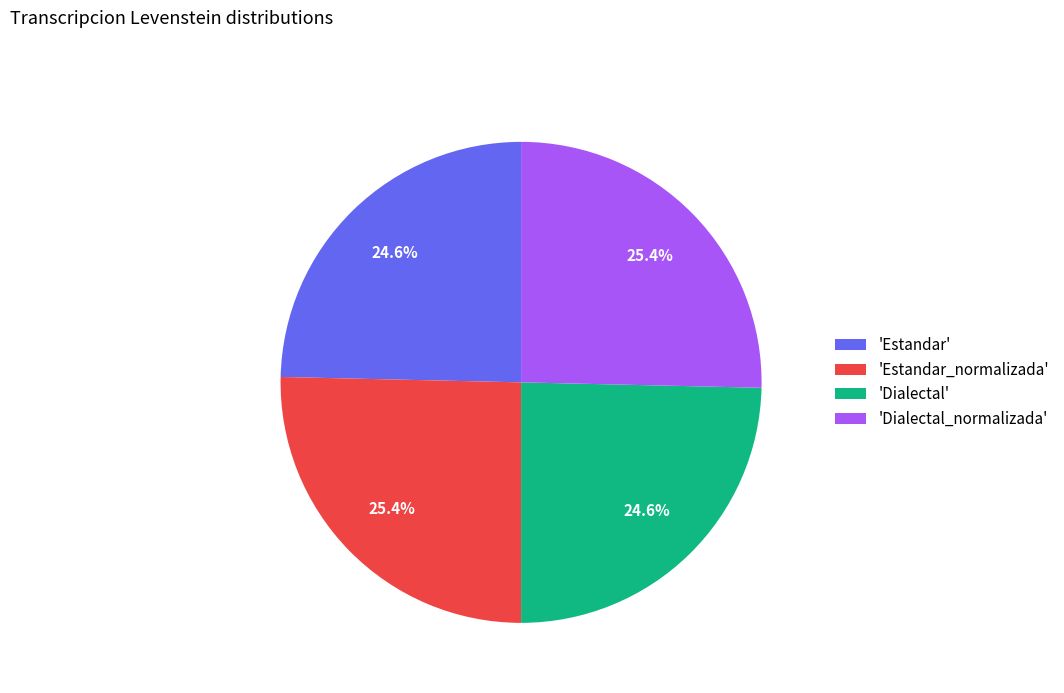

How much of the chart is everything except 'Estandar_normalizada'?

74.6%